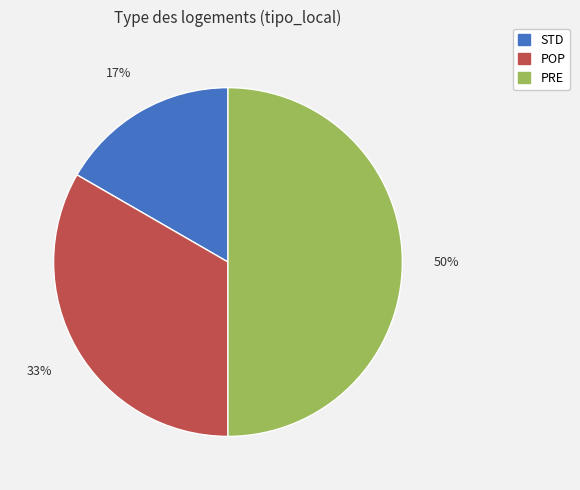

Is it true that STD is 17% of the pie?

True